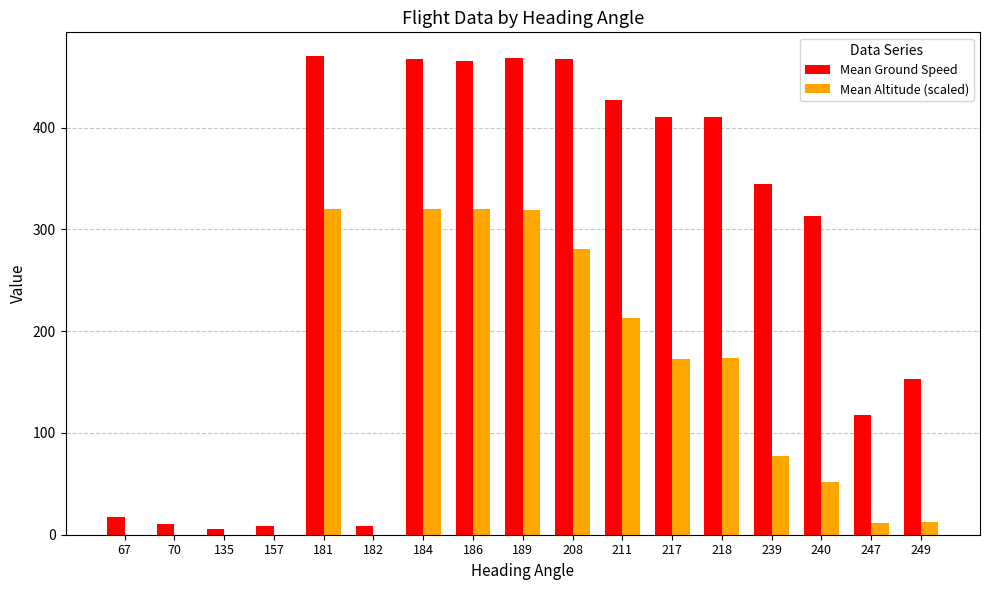

Where does the Mean Altitude (scaled) series first go above 76?

181